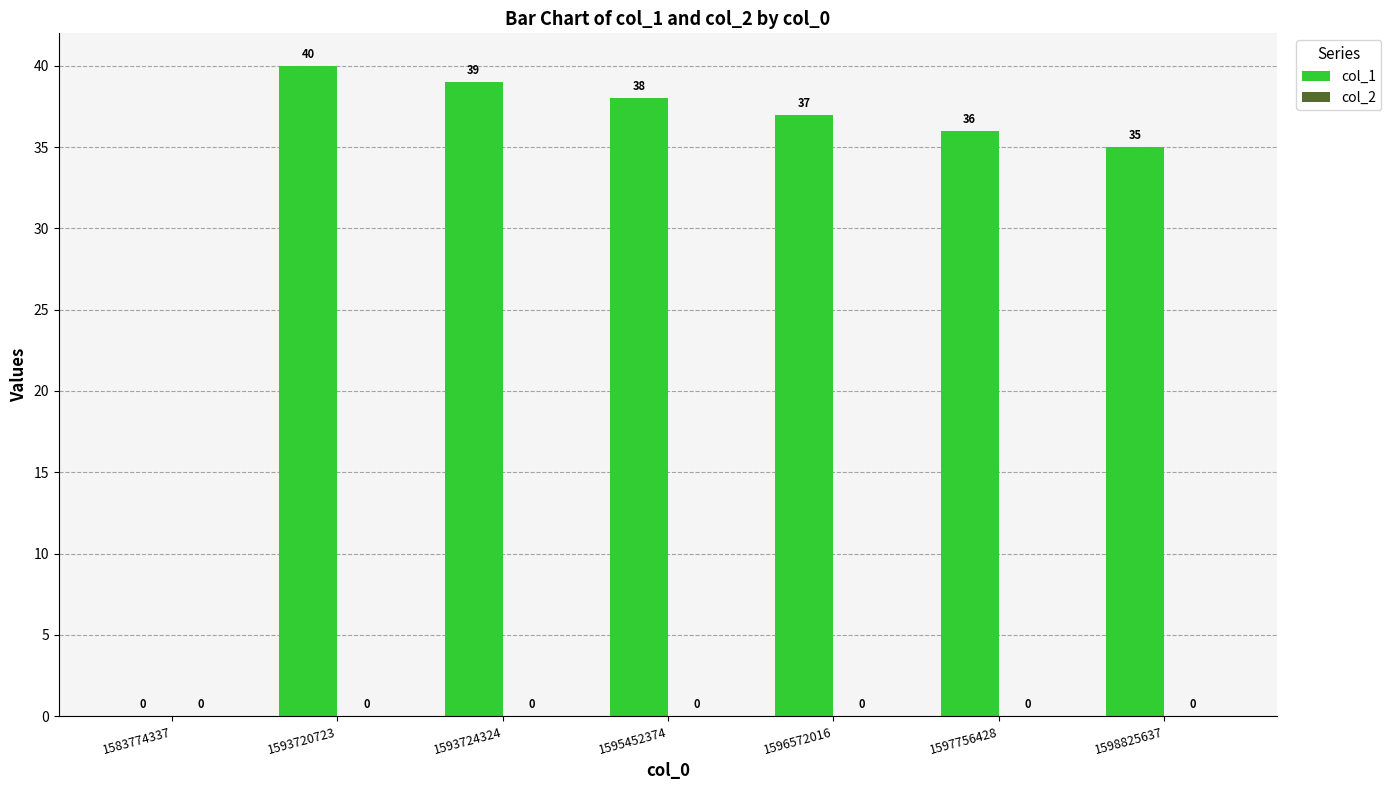

How many series are shown in this chart?

1